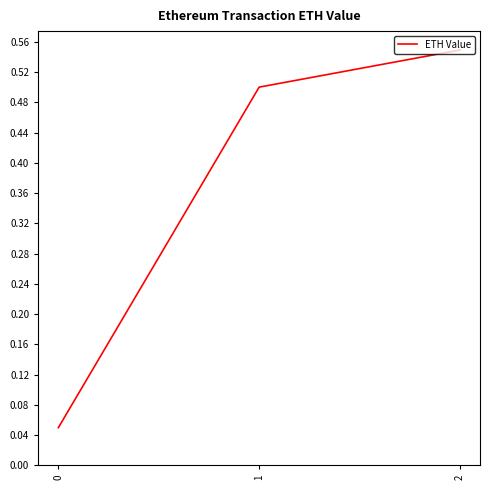

What is the sum of all values?

1.1